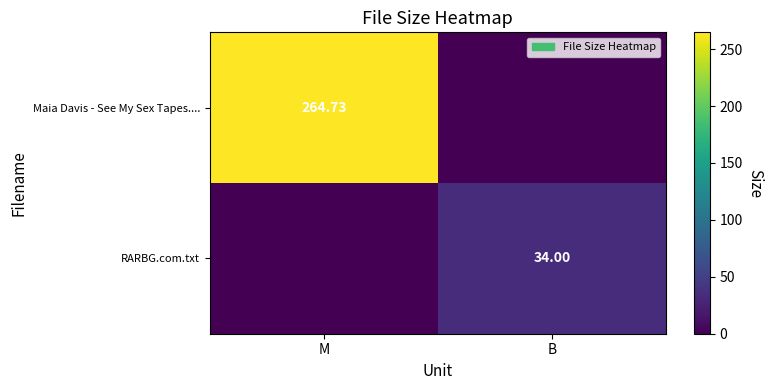

Is it true that Maia Davis - See My Sex Tapes.... equals 0.0 at B?

True